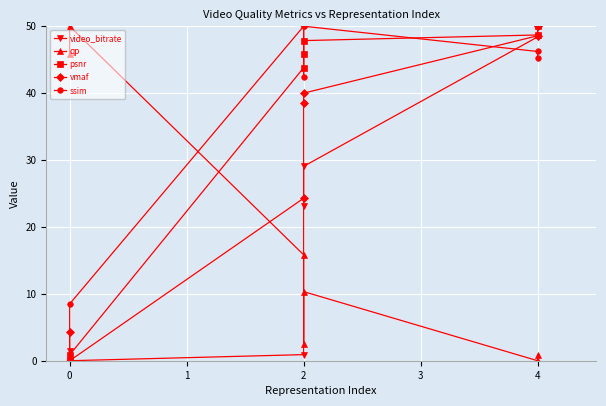

What is the difference between the second highest and minimum values in the qp series?

45.9